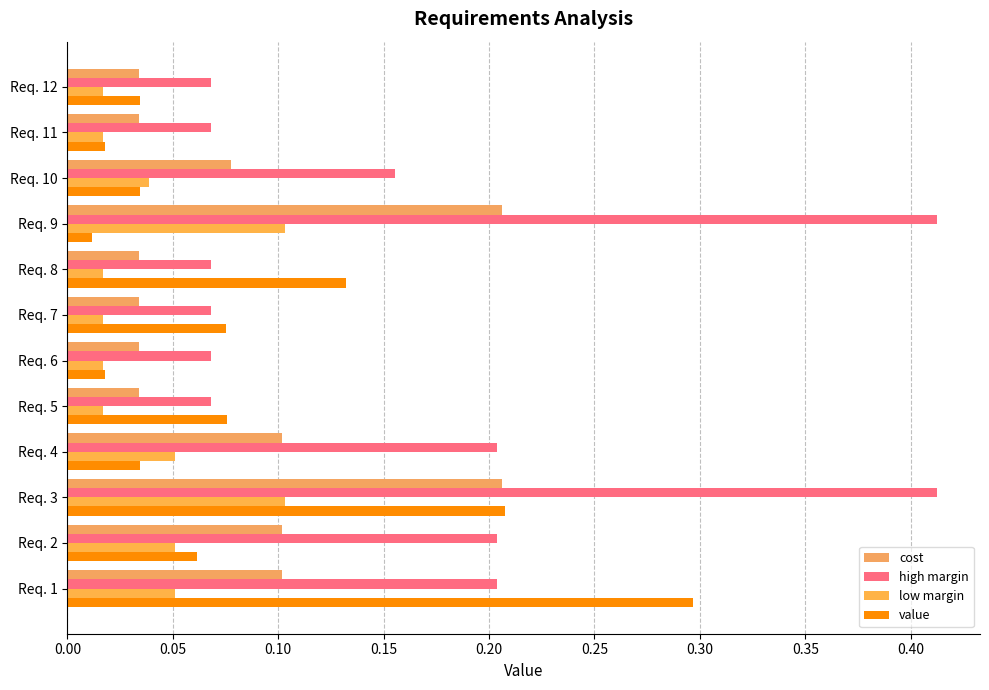

Which series has the largest range (max minus min)?

high margin